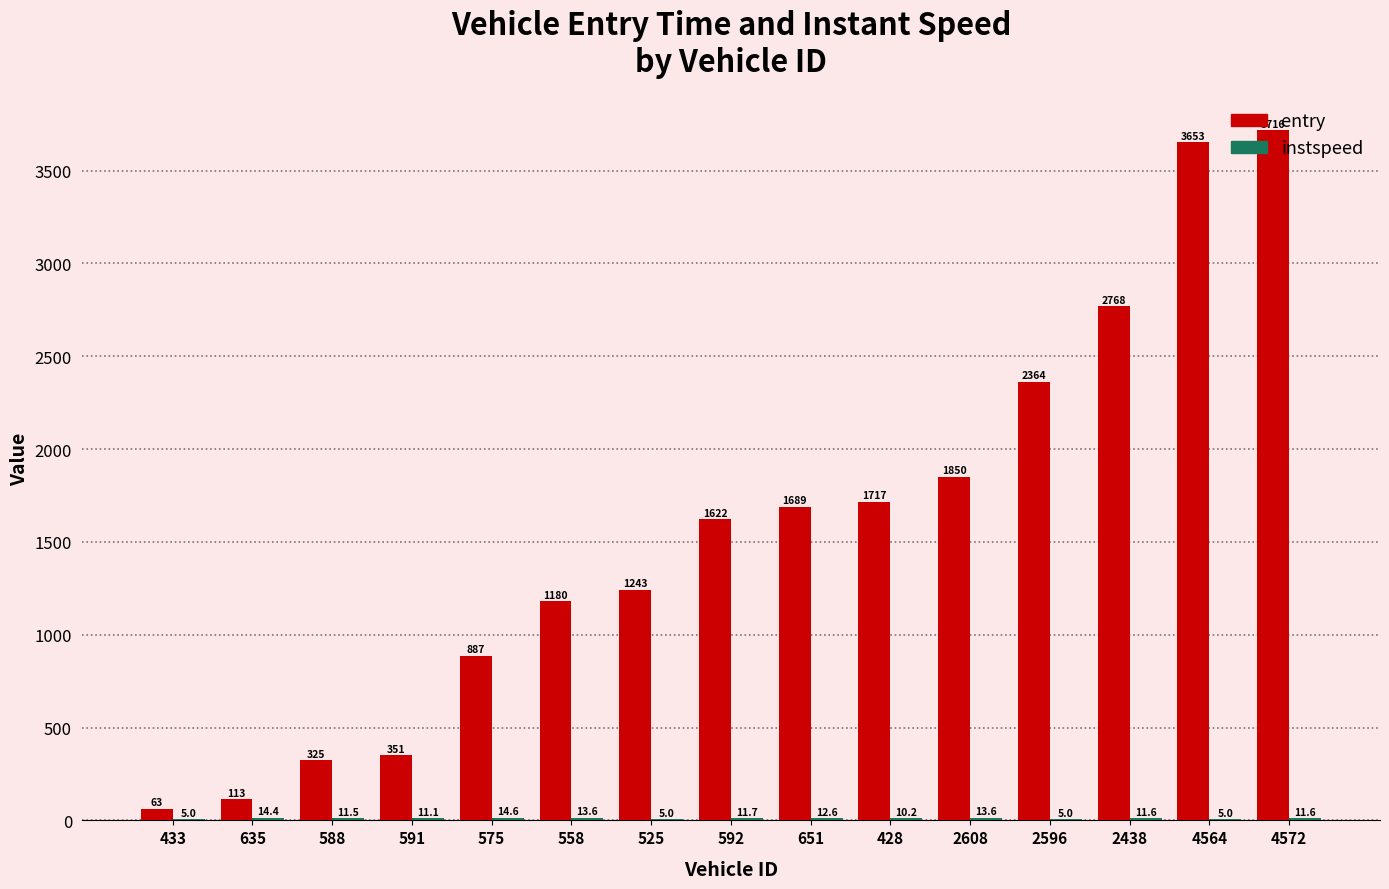

At which label does entry reach its peak?

4572